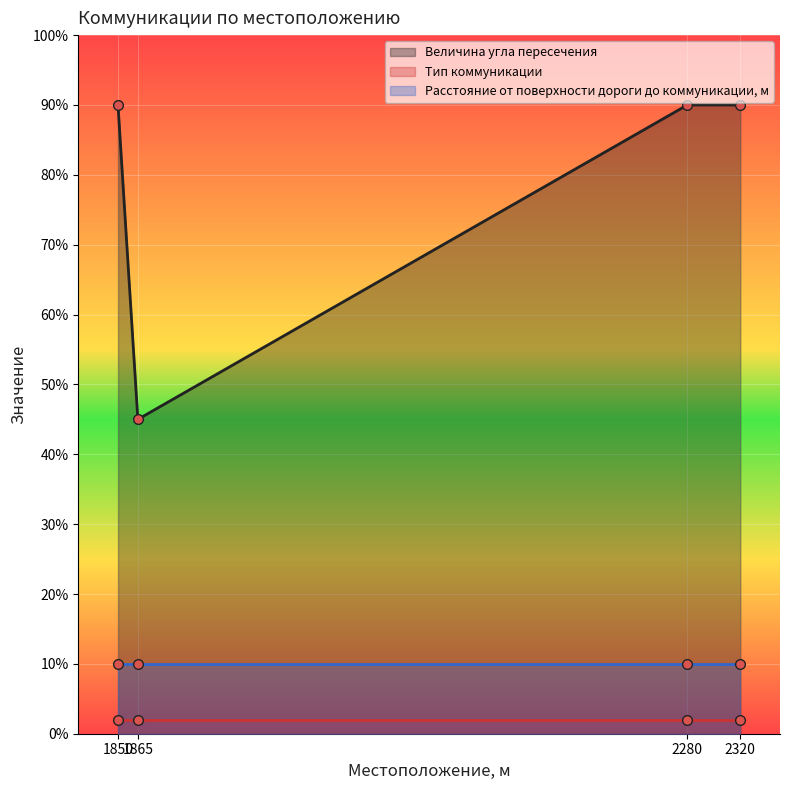

How many lines are shown in the chart?

3